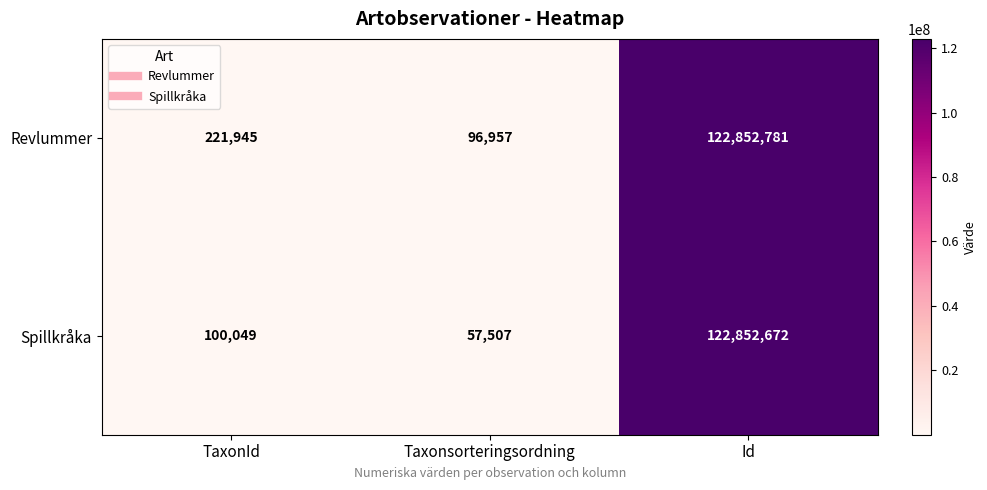

Which series has the widest spread of values?

Spillkråka